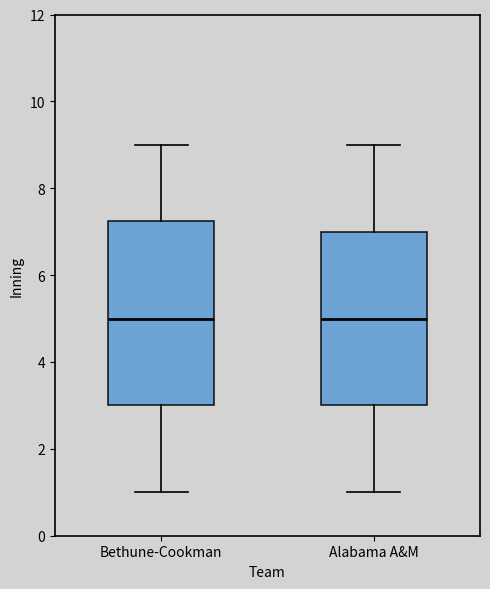

Reading left to right, transcribe this box plot: for each box, give where its median line is, the range the box spans, and where its two whiskers end, as read against the y-axis. The values are not printed on the chart, so give them approximately, as read against the axis.

Bethune-Cookman: median 5.0, box 3.0 to 7.2, whiskers 1.0 to 9.0
Alabama A&M: median 5.0, box 3.0 to 7.0, whiskers 1.0 to 9.0